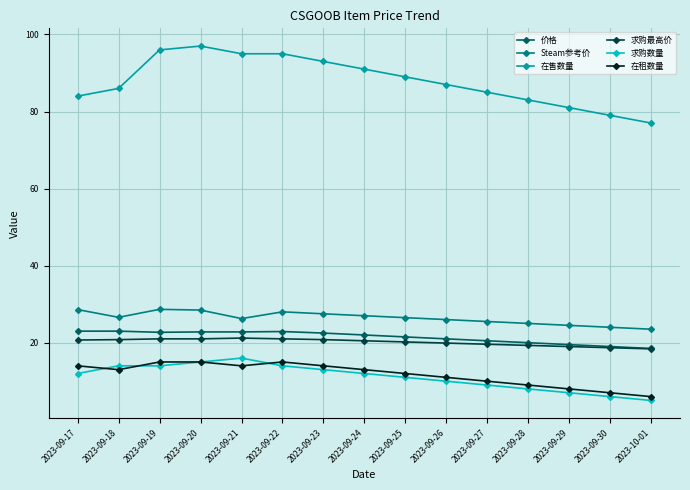

How many values in the 价格 series are below 22?

7